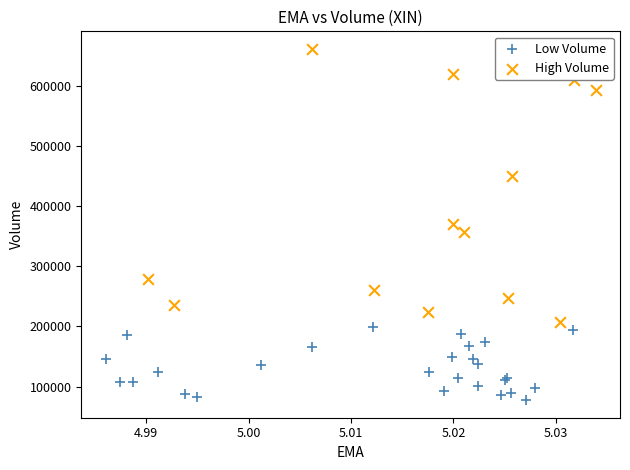

Which series contains the lowest Y value?

Low Volume